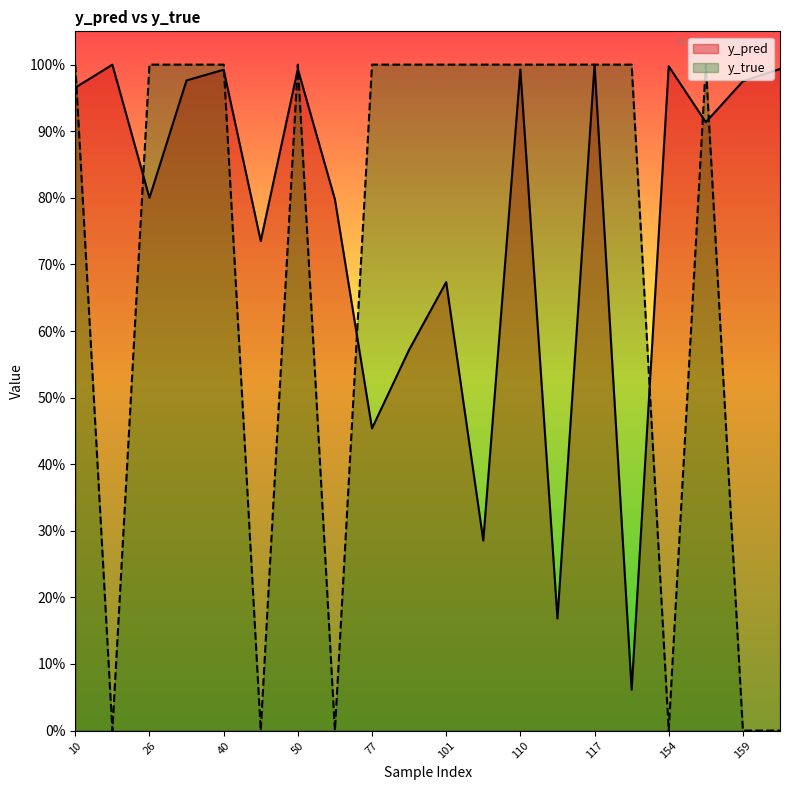

True or false: y_true has a value of 1.4 at 108.

False